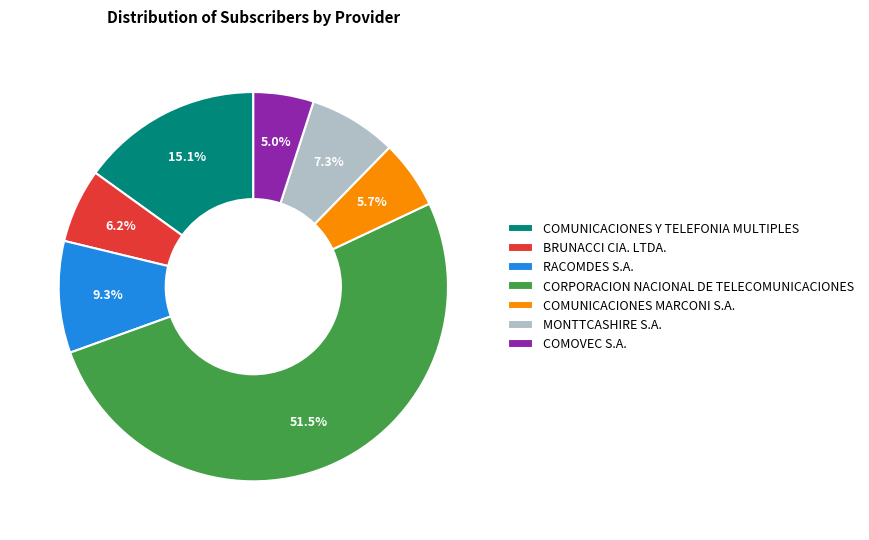

Does any single category account for the majority?

Yes